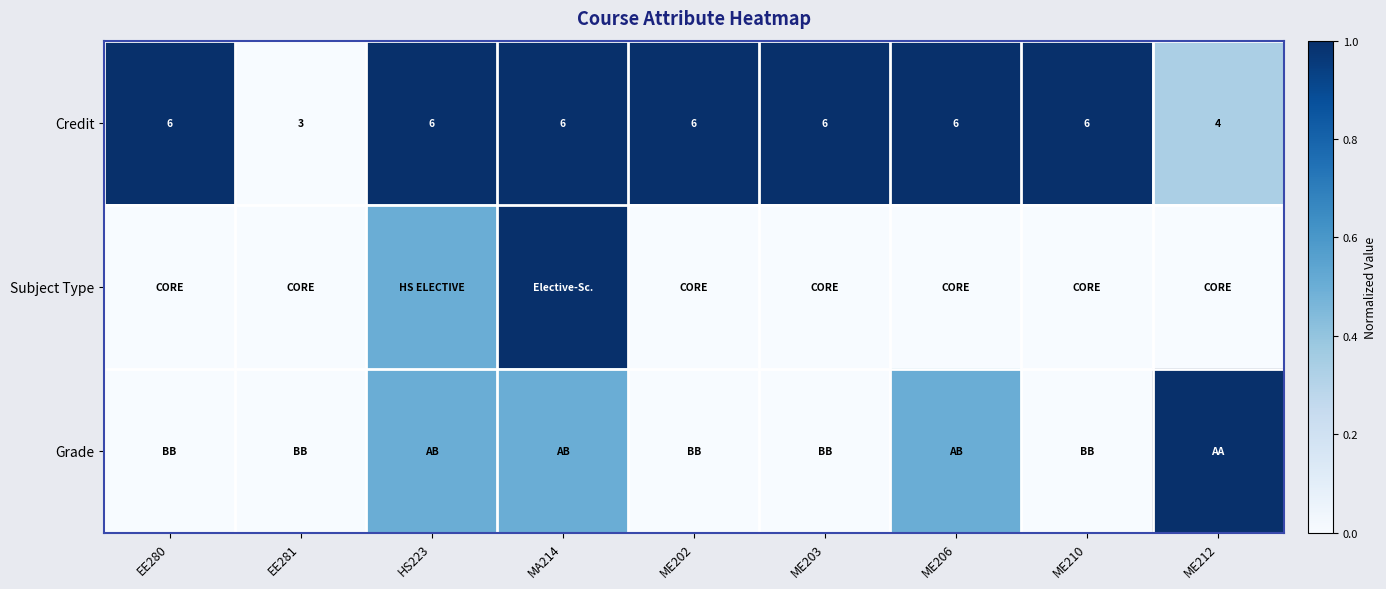

At how many categories does at least one series exceed 0?

8